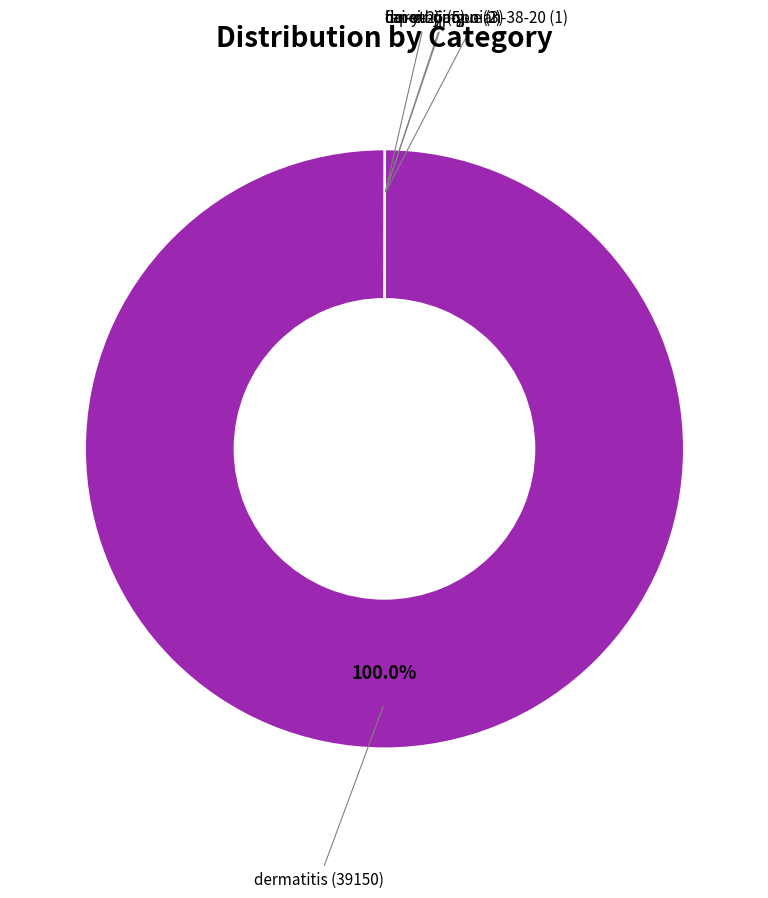

Which category has the biggest portion of the pie?

dermatitis